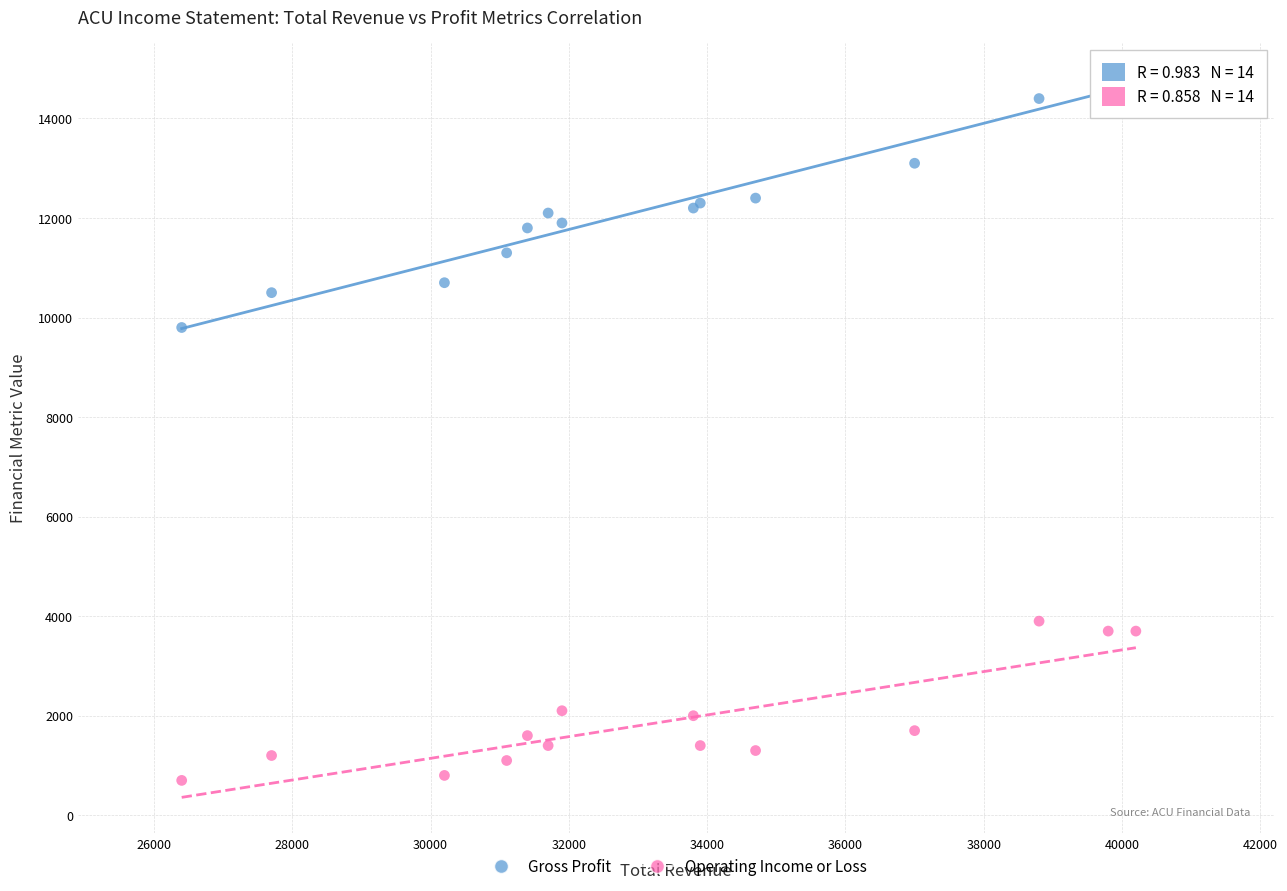

Which series reaches the minimum Y coordinate?

Operating Income or Loss